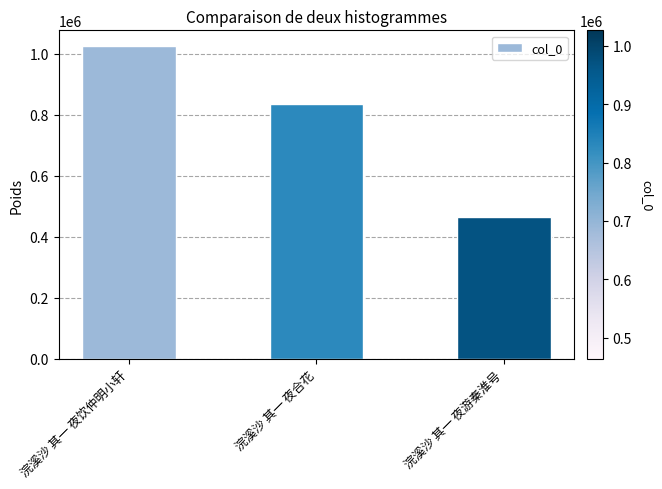

Reading right to left, what are all the values shown in this chart?

浣溪沙 其一 夜游秦淮号=464067	浣溪沙 其一 夜合花=836057	浣溪沙 其一 夜饮仲明小轩=1026026